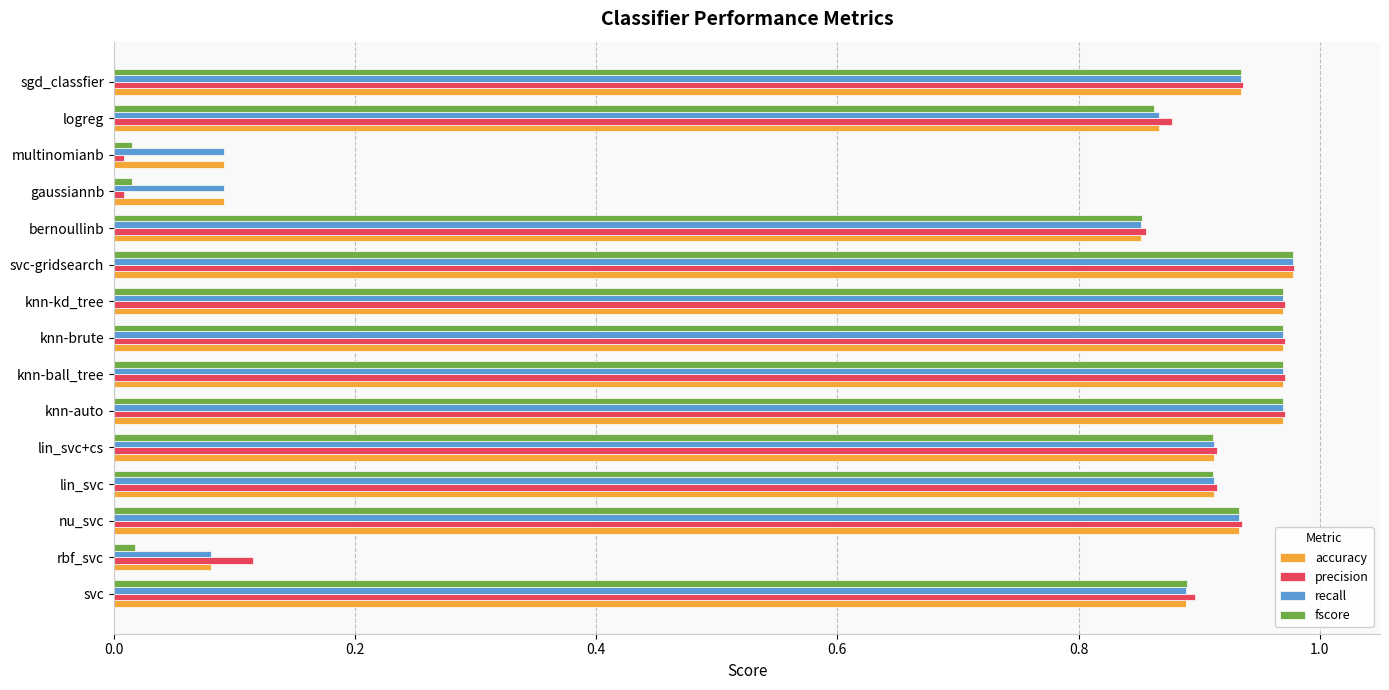

What is the average value of the recall series?

0.8